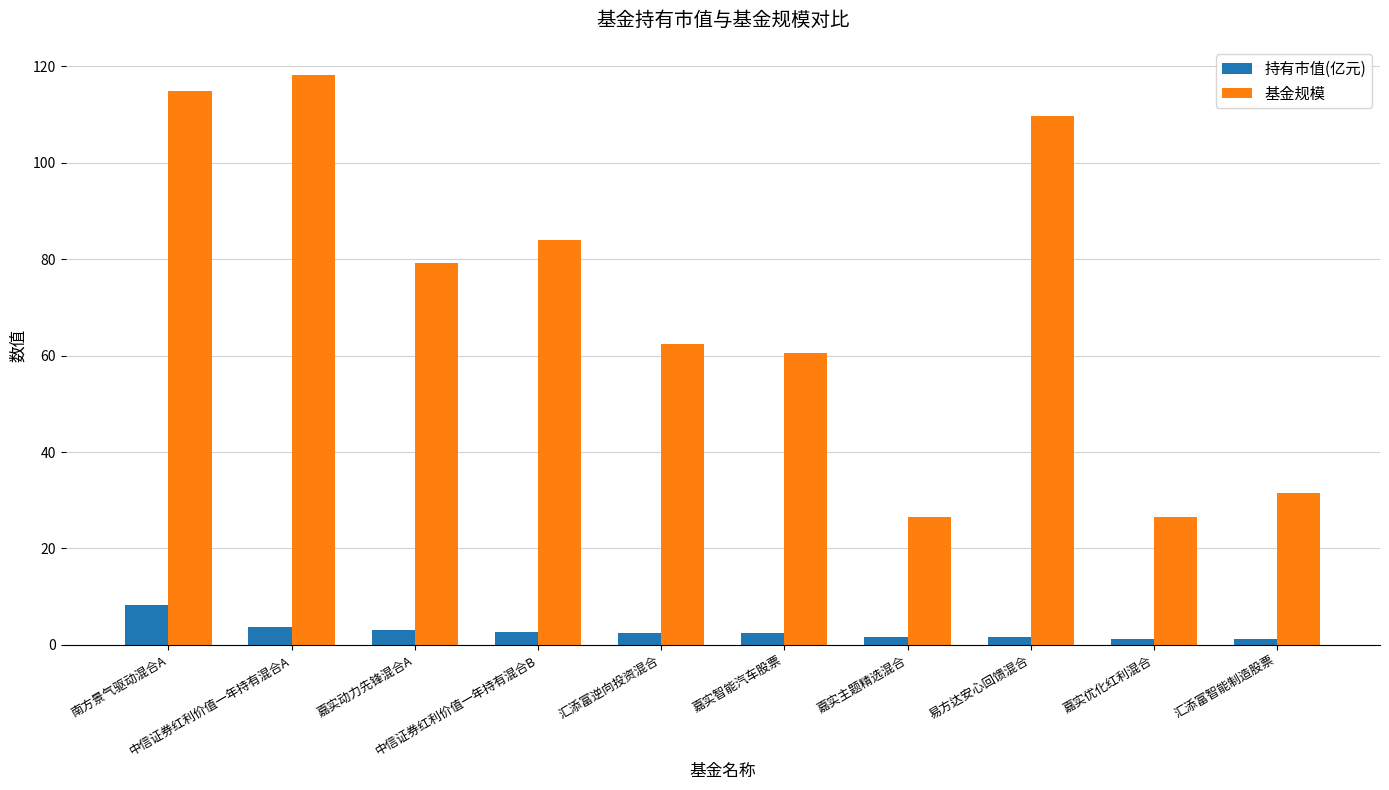

What is the difference between the maximum and second lowest values in the 基金规模 series?

91.6